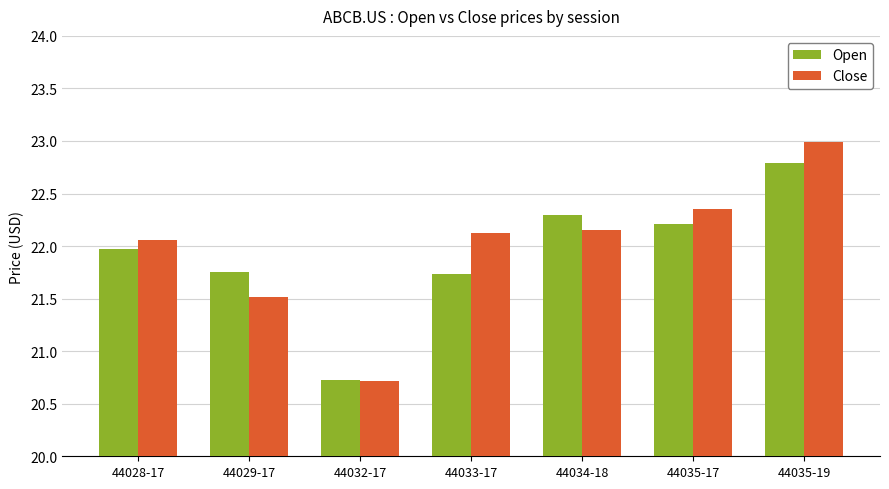

How many bars are there in total?

14